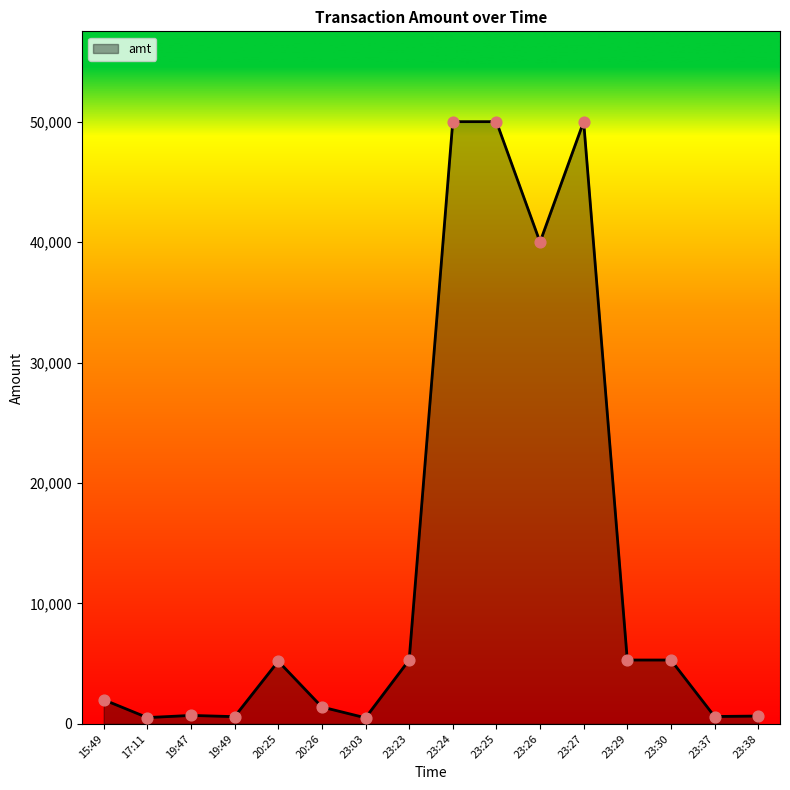

Between 23:29 and 20:26, which is larger?

23:29